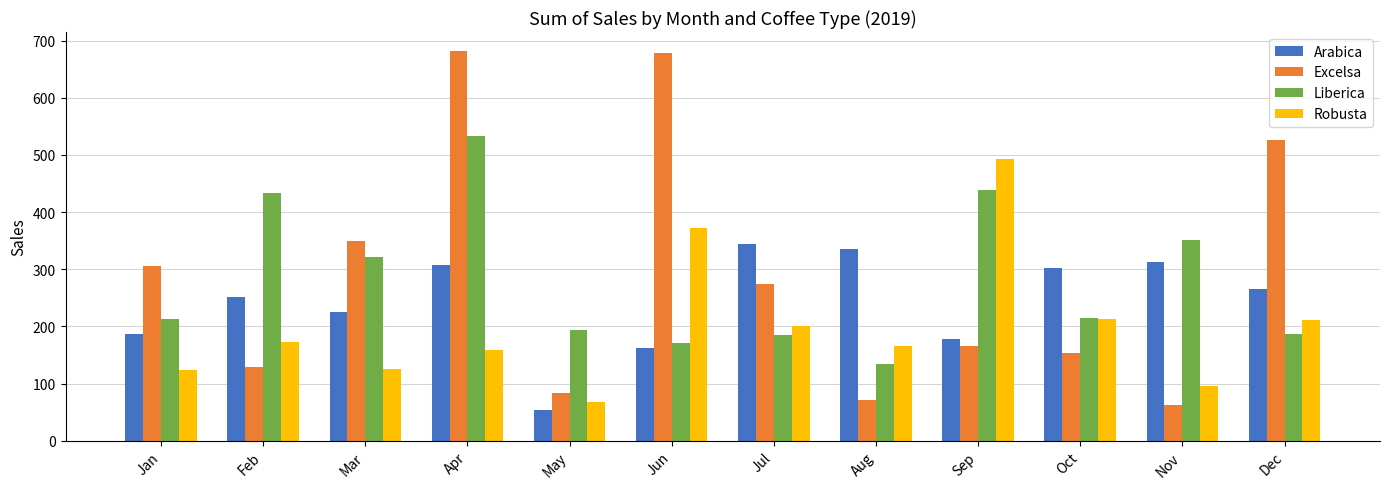

What is the total value across all series at Feb?

987.4